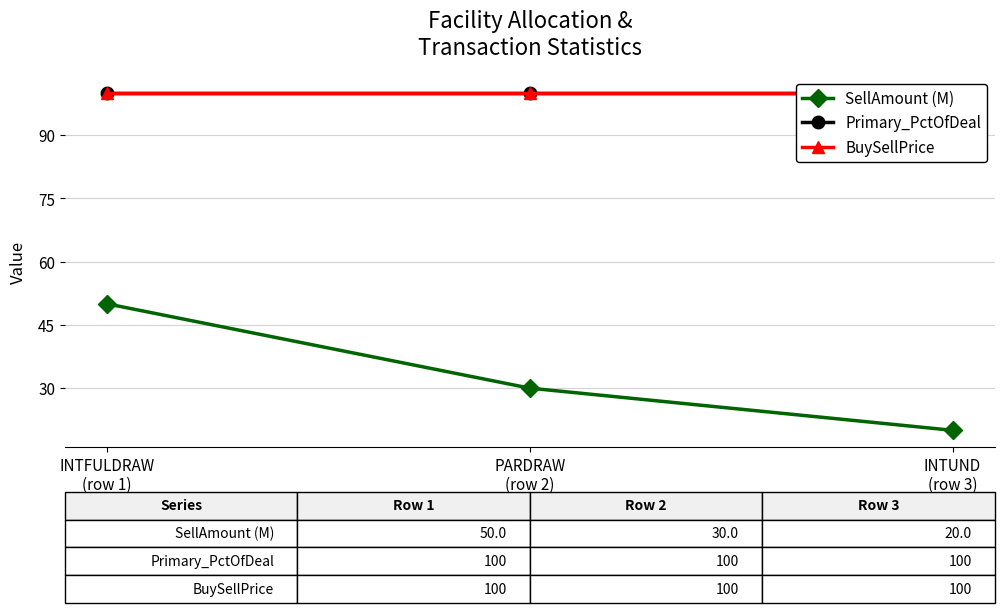

What is the greatest value displayed?

100